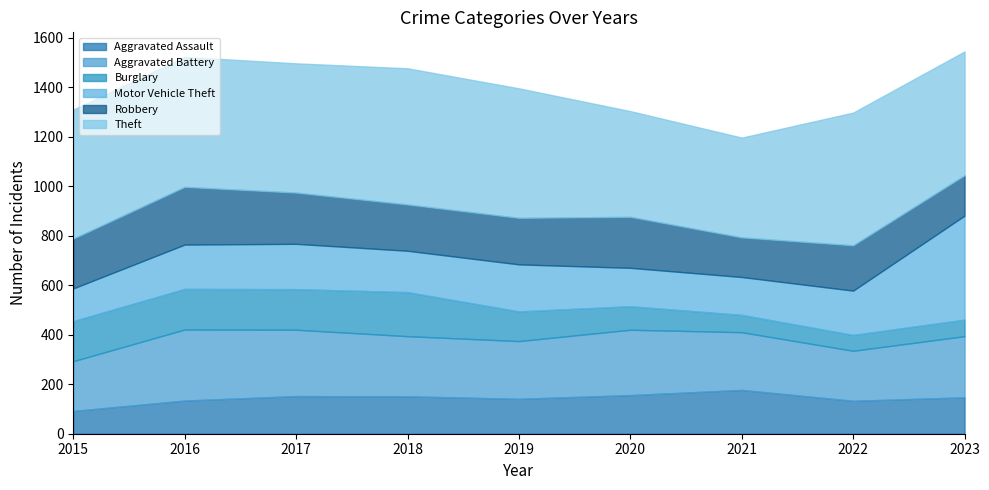

What is the approximate value of Theft at 2023?

500